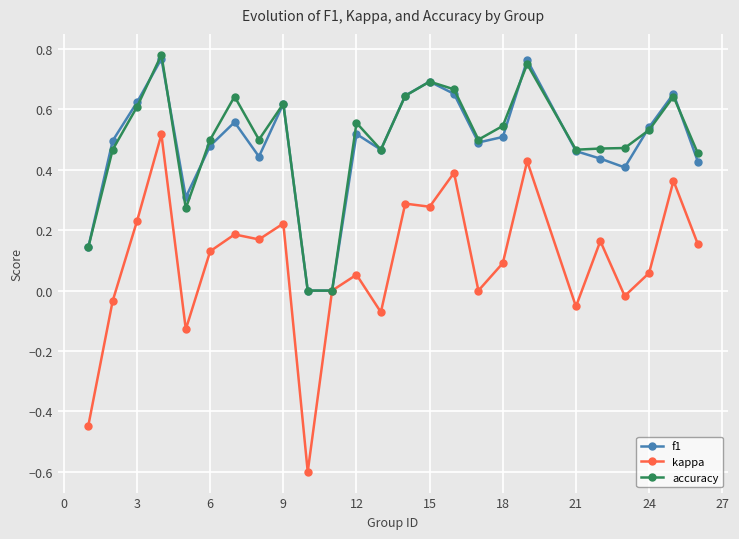

True or false: f1 has more than 0 interior local peaks.

True